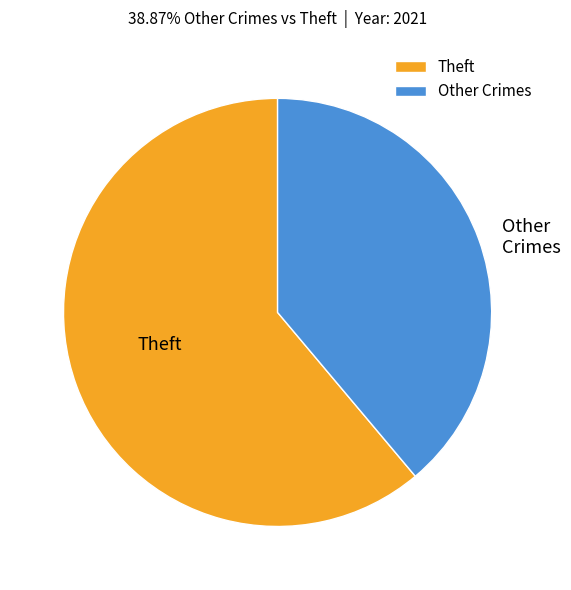

Is it true that Other Crimes is 33% of the pie?

False